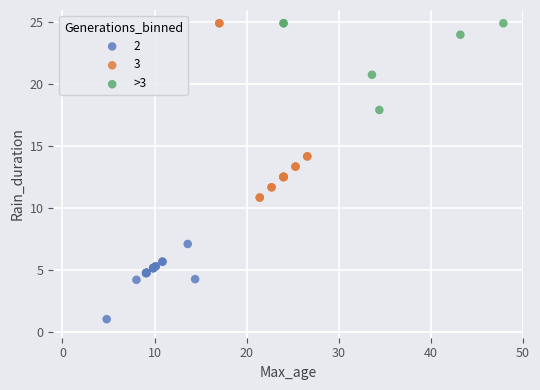

Which series has the widest spread of Y values?

3